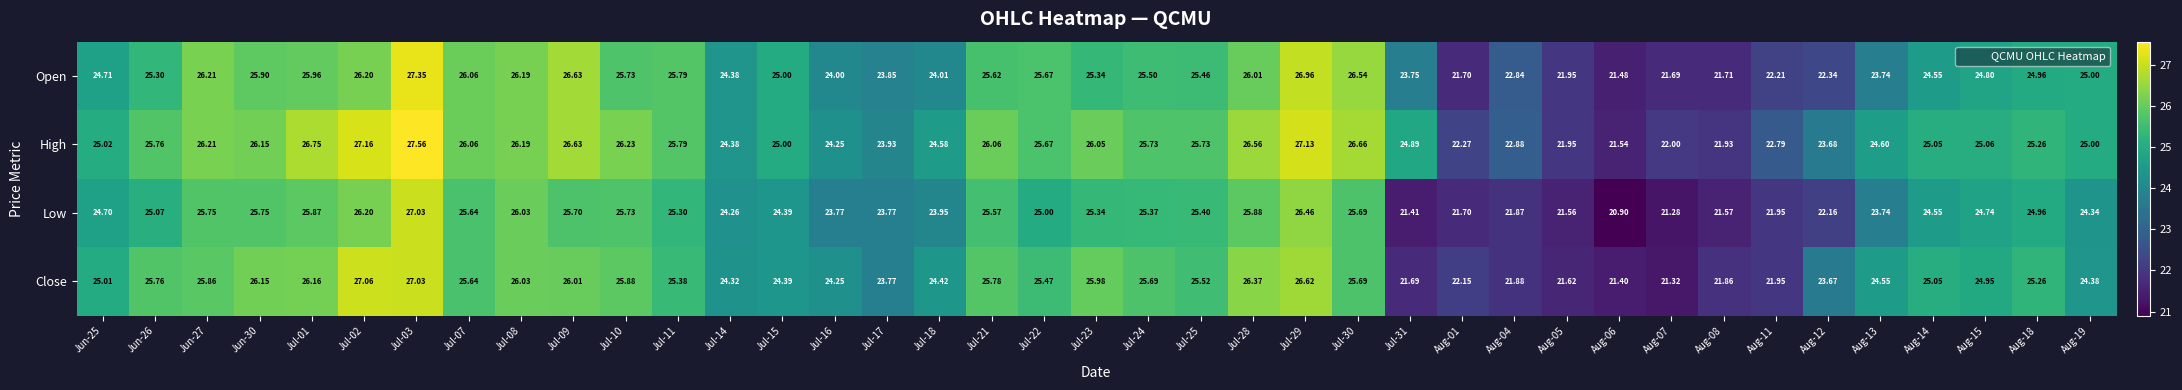

Which series has the largest range (max minus min)?

Low